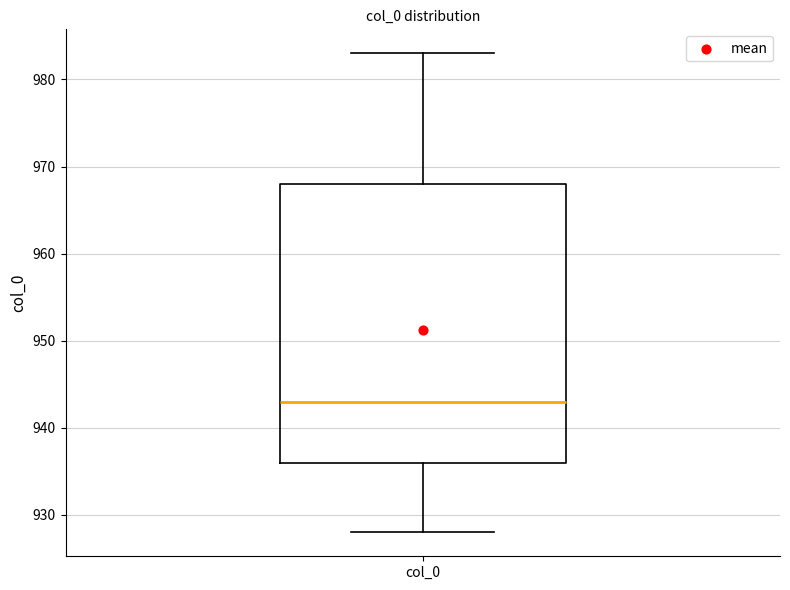

Where does the upper whisker of the box for col_0 end on the y-axis? The values are not printed on the chart, so give them approximately, as read against the axis.

983